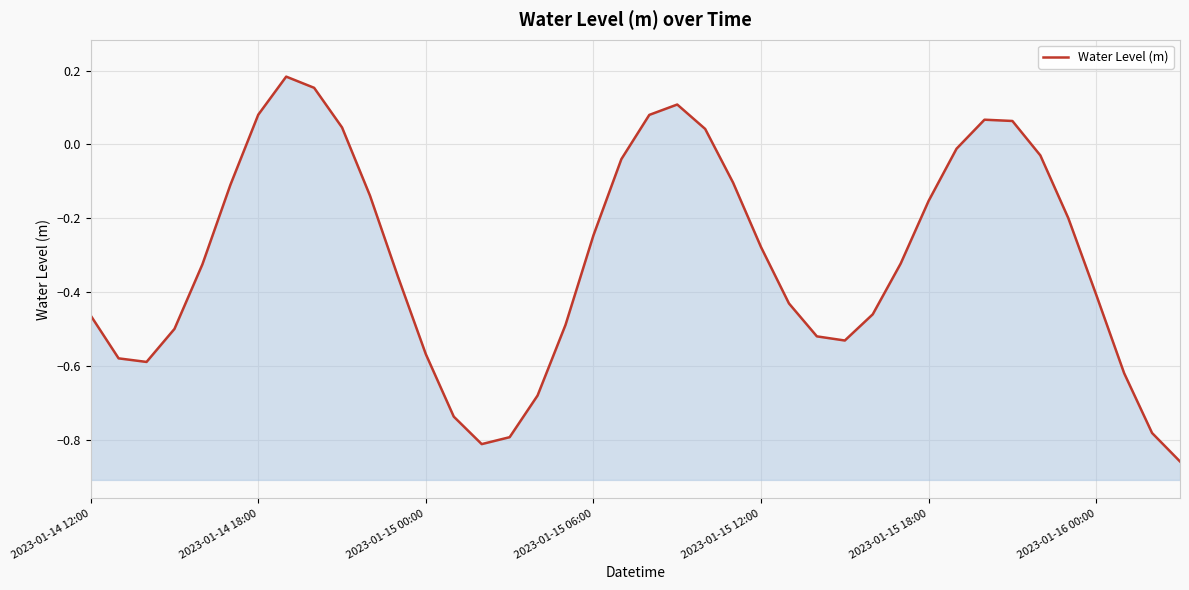

Reading left to right, list all the values displayed in this chart.

-0.5	-0.6	-0.6	-0.5	-0.3	-0.1	0.1	0.2	0.2	0.0	-0.1	-0.4	-0.6	-0.7	-0.8	-0.8	-0.7	-0.5	-0.2	-0.0	0.1	0.1	0.0	-0.1	-0.3	-0.4	-0.5	-0.5	-0.5	-0.3	-0.2	-0.0	0.1	0.1	-0.0	-0.2	-0.4	-0.6	-0.8	-0.9